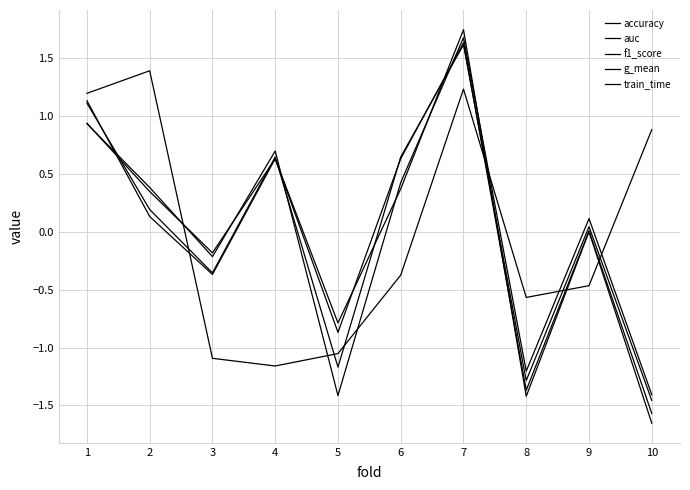

The value of f1_score at 2 is 0.2. True or false?

True